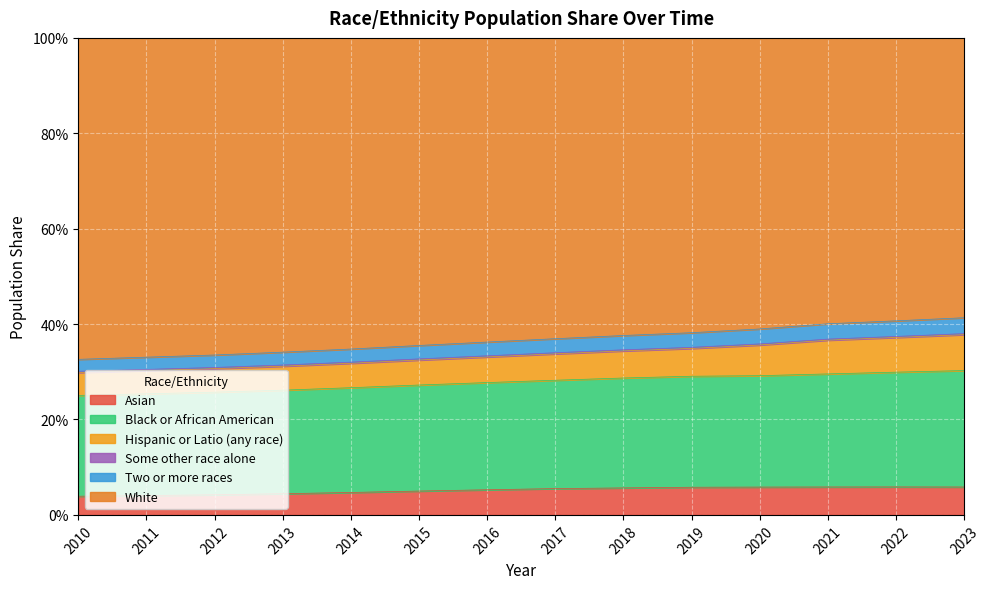

List the labels in order of Two or more races value, smallest first.

2010, 2011, 2012, 2013, 2014, 2015, 2016, 2017, 2018, 2019, 2020, 2021, 2022, 2023